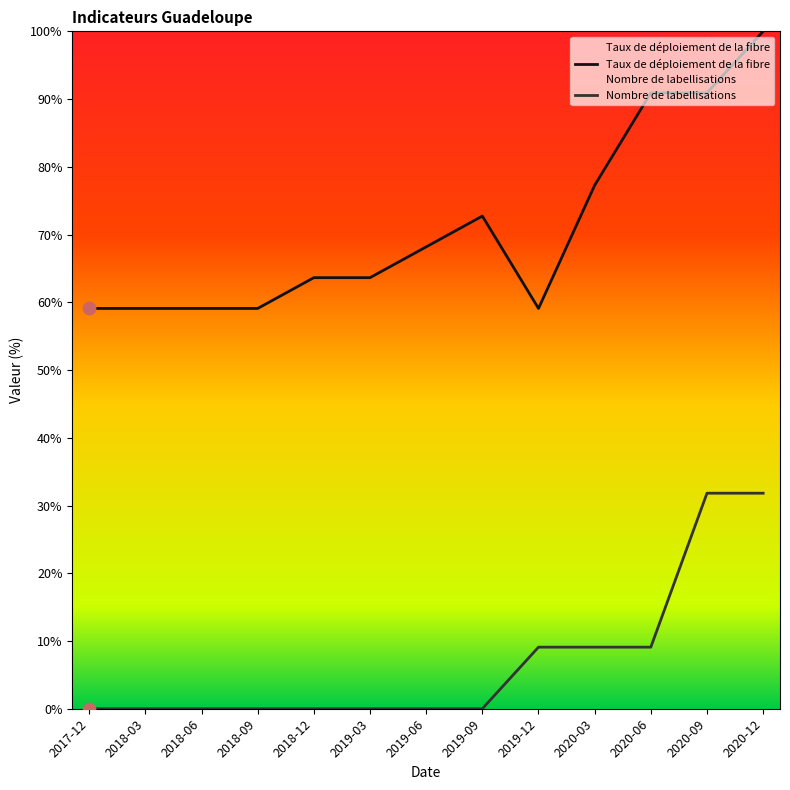

Which series has the largest total across all categories?

Taux de déploiement de la fibre